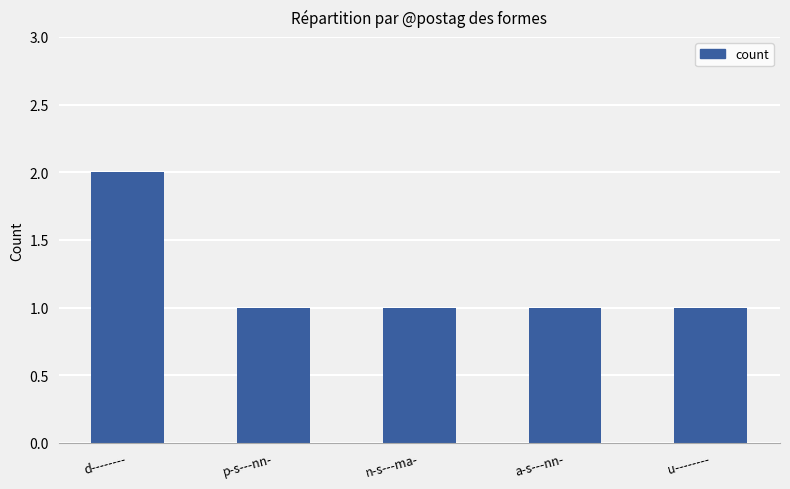

What is the label of the 3rd bar from the right?

n-s---ma-